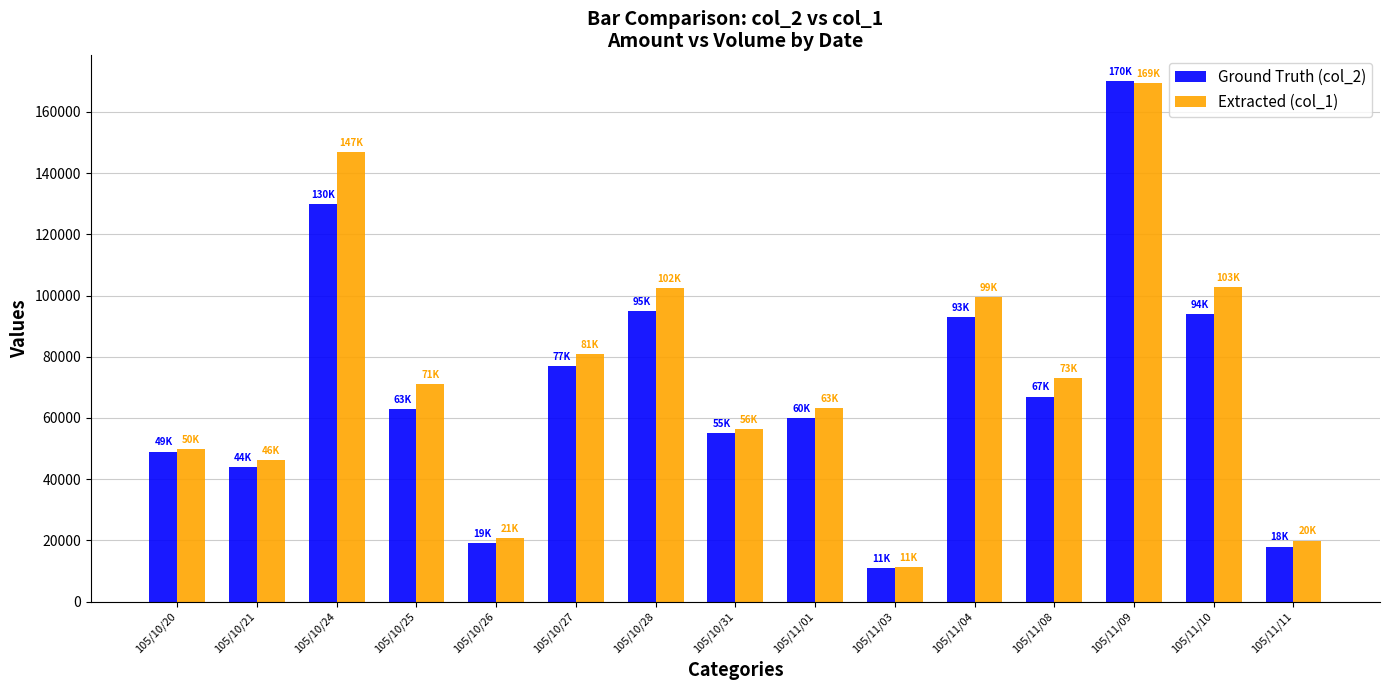

What is the minimum value shown in the chart?

11000